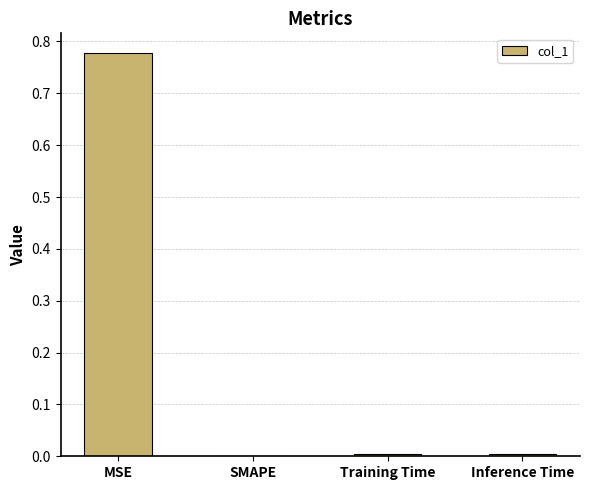

At which category does the chart reach its peak across all series?

MSE